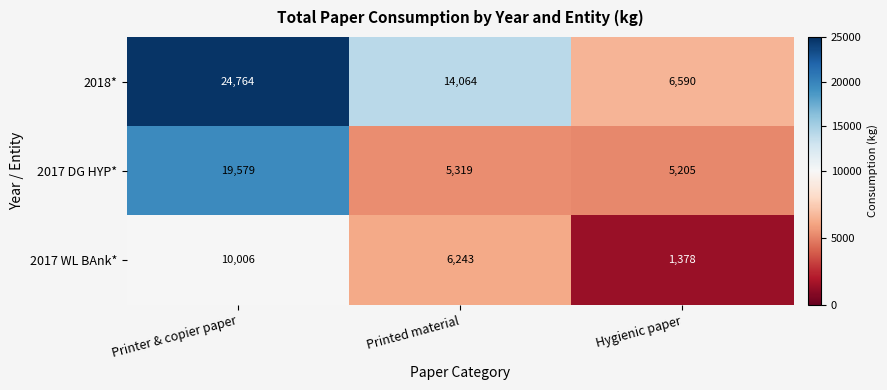

At which category is the sum across all series the highest?

Printer & copier paper